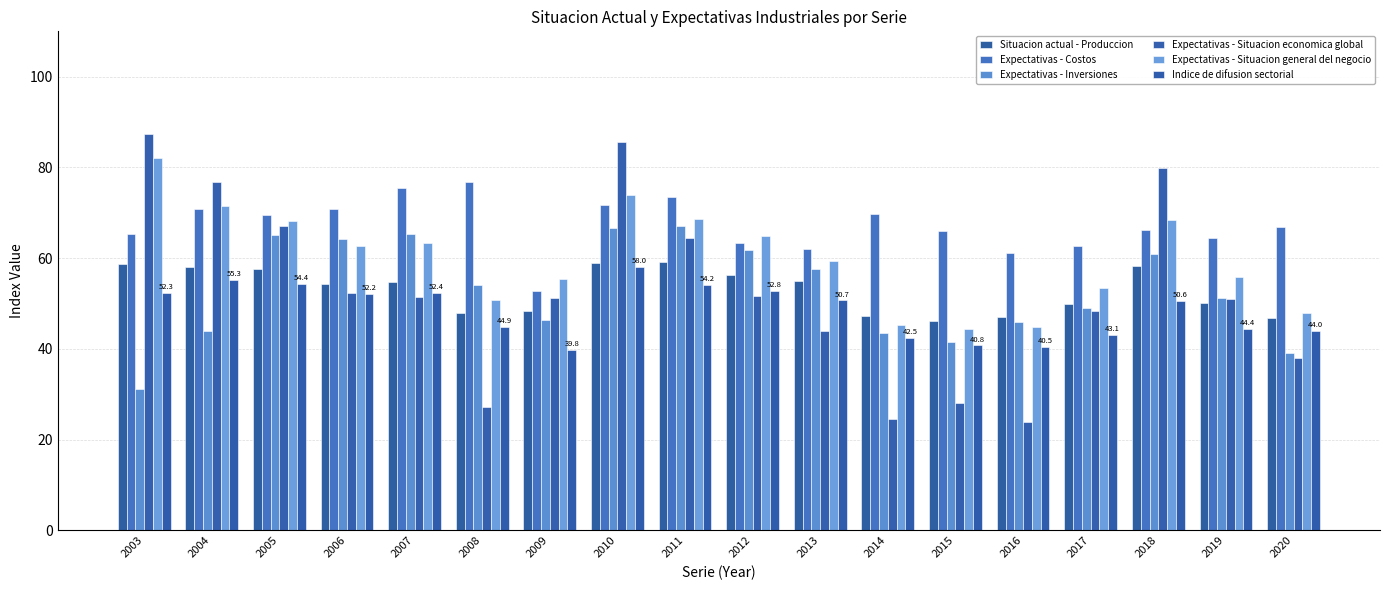

What are all the series names shown in the legend?

Situacion actual - Produccion, Expectativas - Costos, Expectativas - Inversiones, Expectativas - Situacion economica global, Expectativas - Situacion general del negocio, Indice de difusion sectorial